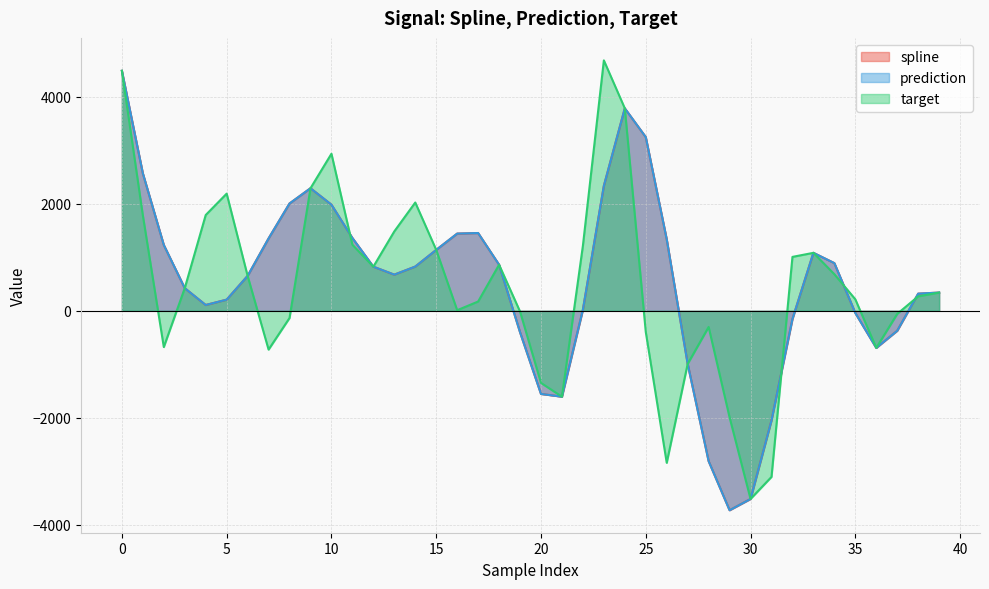

What is the value of the spline point at the 40th from the left?

340.6